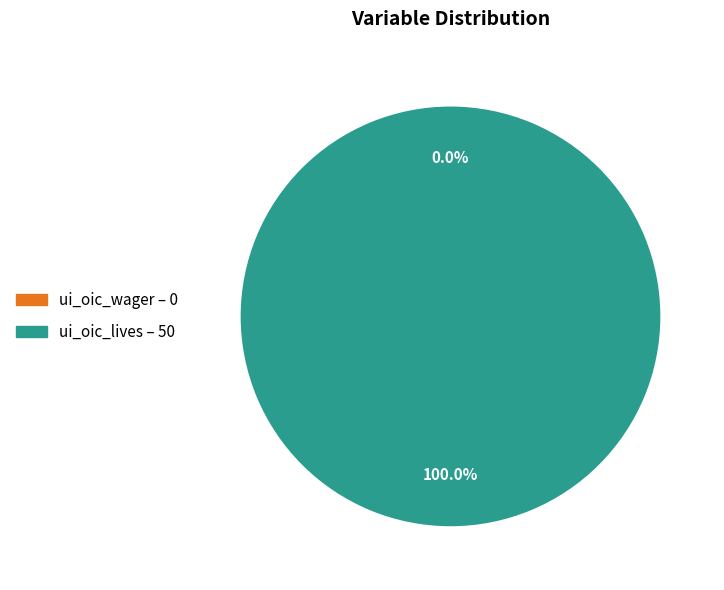

Which slice is the largest?

ui_oic_lives